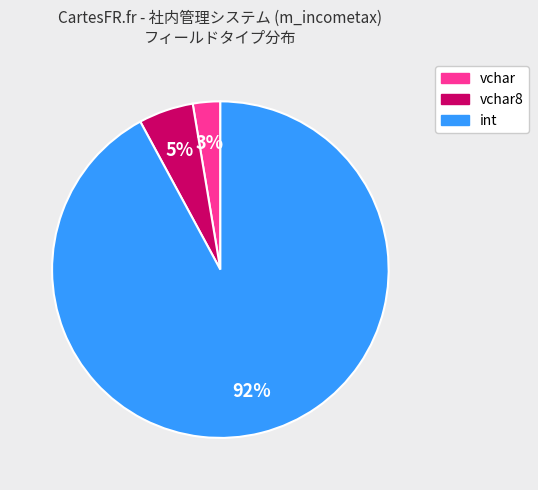

Is there a majority slice in this chart?

Yes